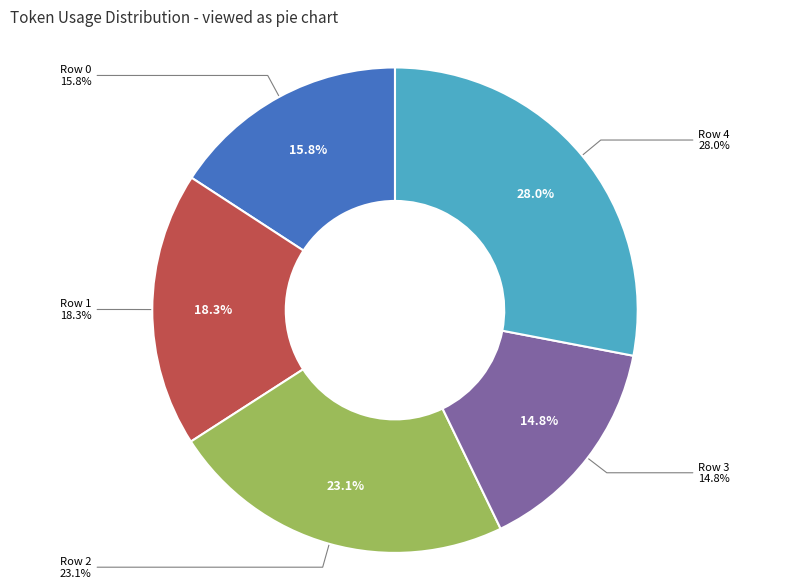

Combined, what portion of the pie is Row 2 and Row 4?

51.1%